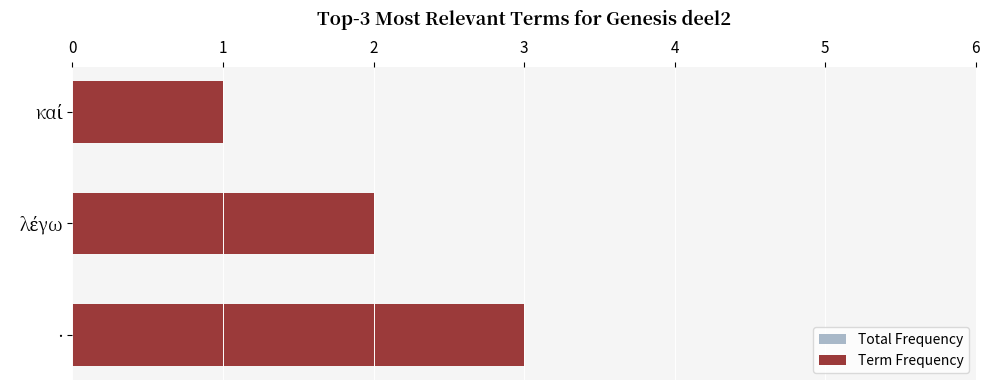

Between λέγω and καί, which is larger?

λέγω